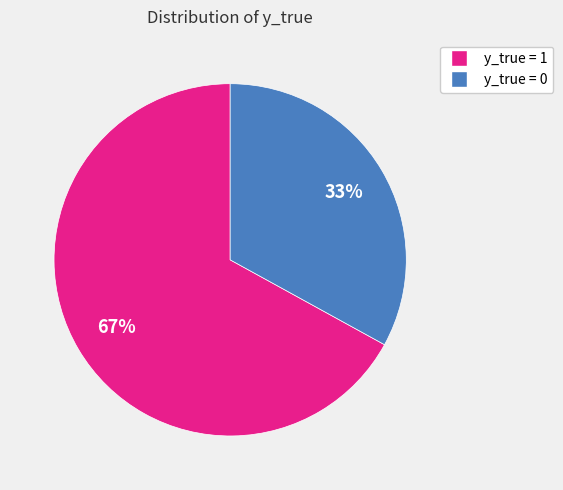

Is there any slice that represents more than half of the pie?

Yes